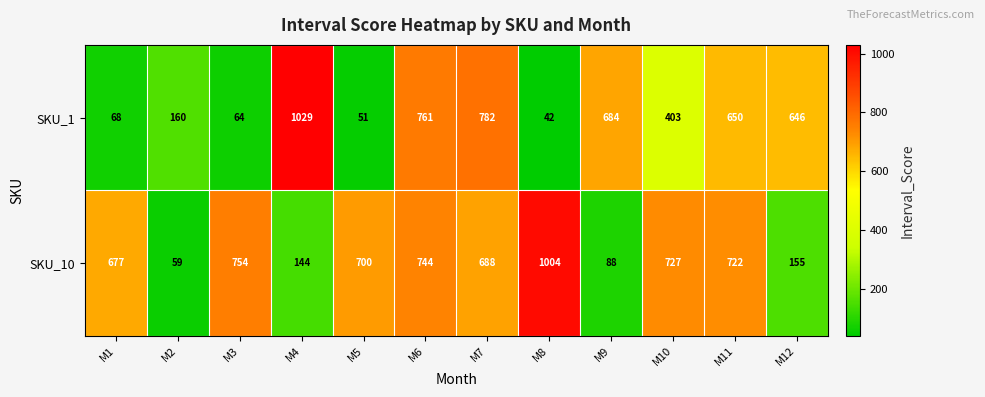

Reading left to right, extract all data points from this chart.

SKU_1: M1=68	M2=160	M3=64	M4=1029	M5=51	M6=761	M7=782	M8=42	M9=684	M10=403	M11=650	M12=646
SKU_10: M1=677	M2=59	M3=754	M4=144	M5=700	M6=744	M7=688	M8=1004	M9=88	M10=727	M11=722	M12=155